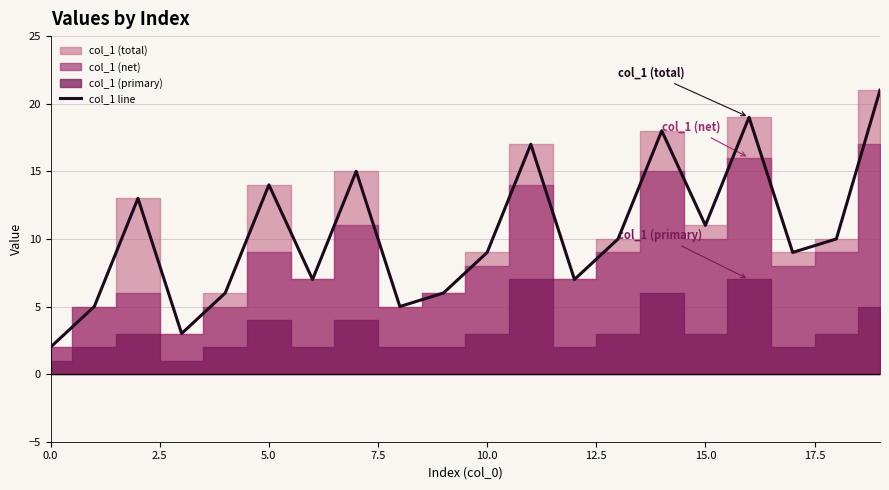

The col_1 line series shows 2 at 0.0. True or false?

True